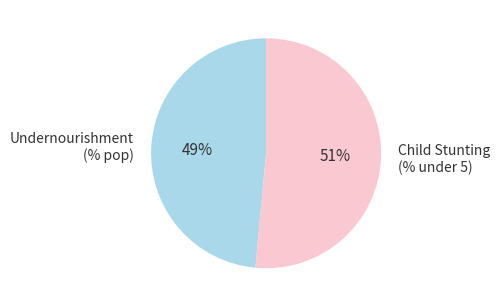

Does any single category account for the majority?

Yes